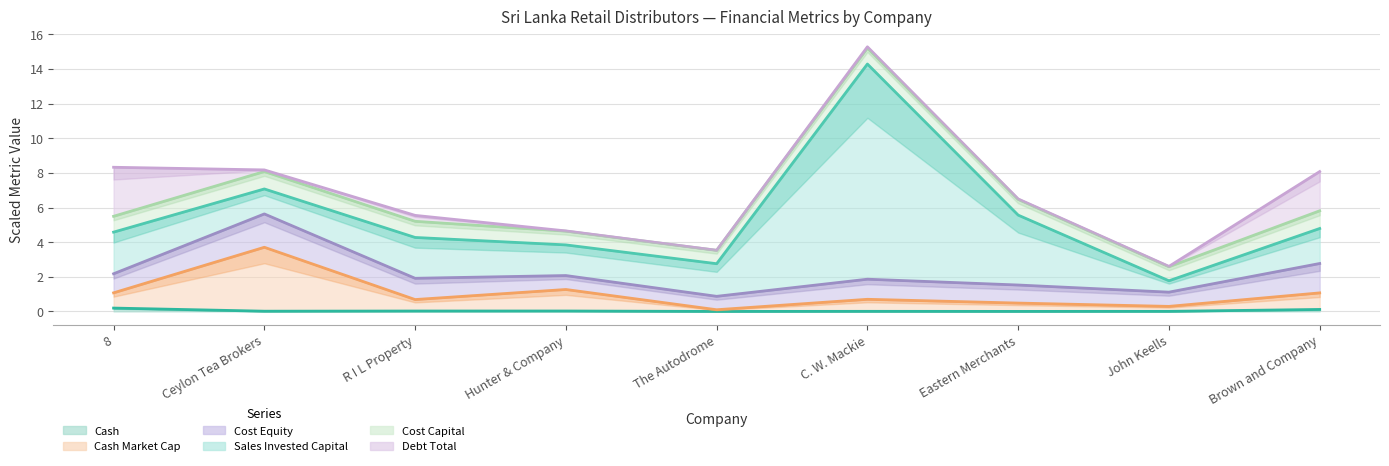

How many data points in Cost Equity are less than 1?

1